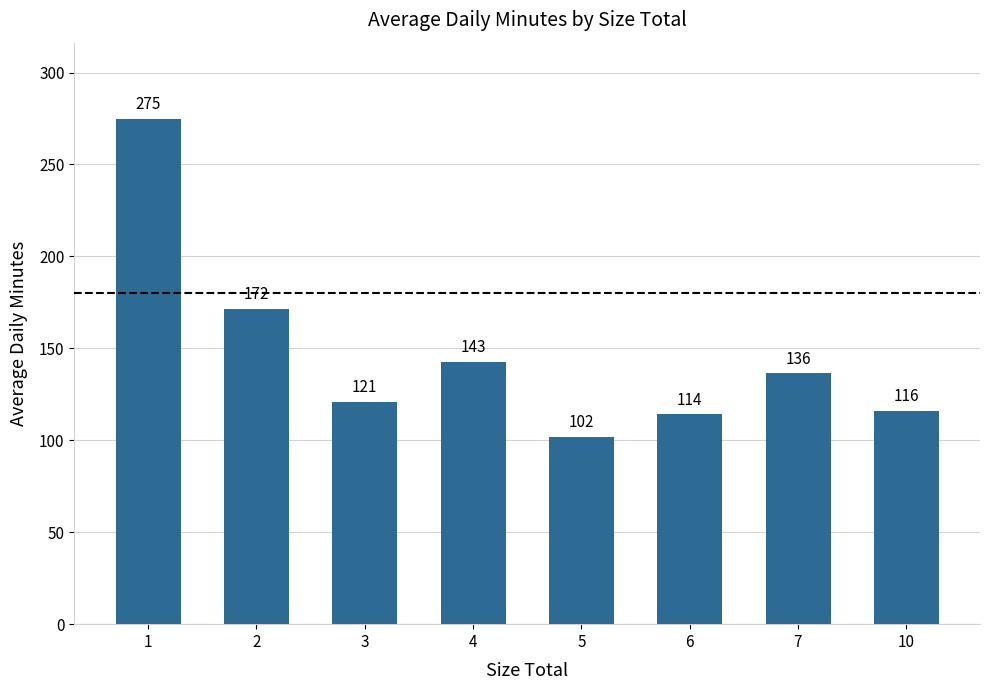

How many bars are there in total?

8